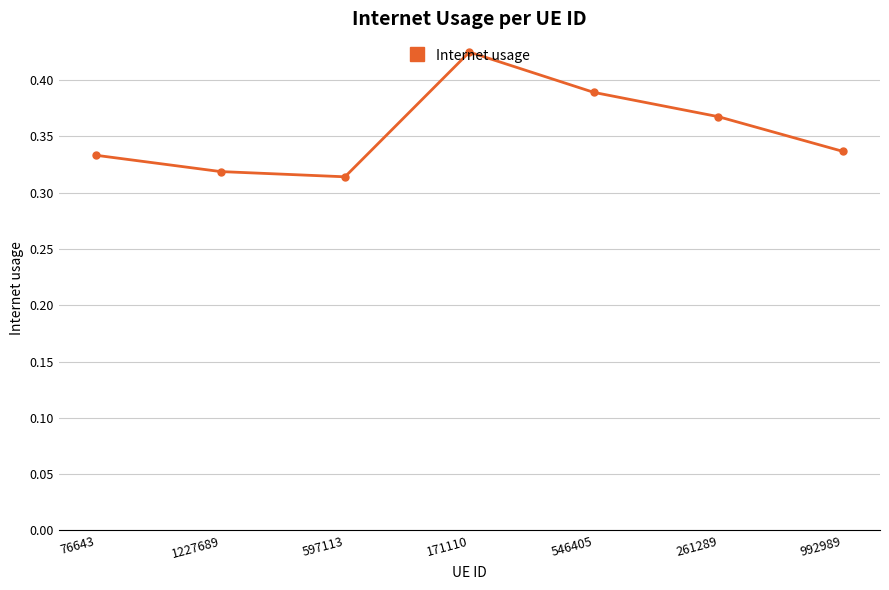

What is the difference between the second highest and minimum values?

0.1